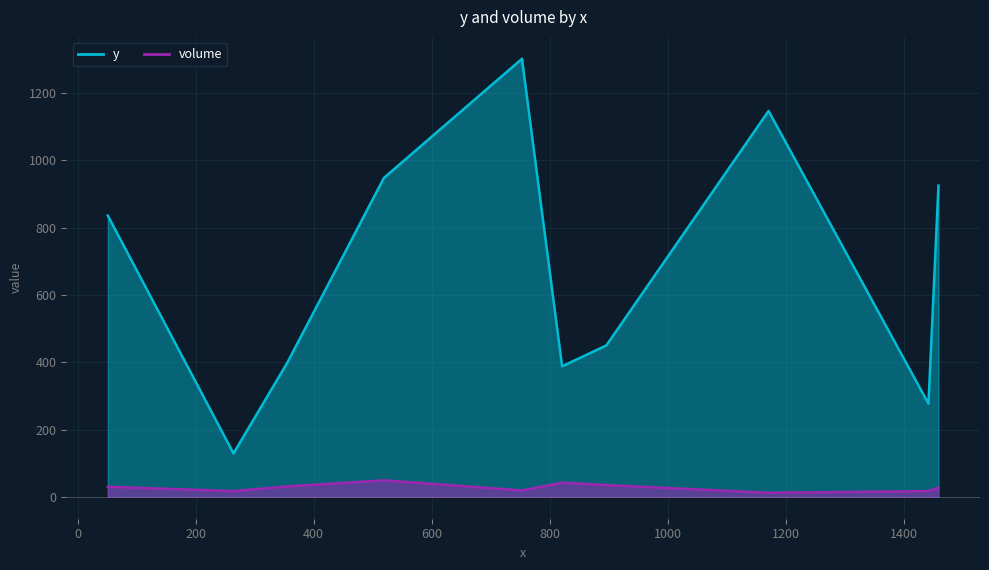

The value of volume at C10 is 83. True or false?

False